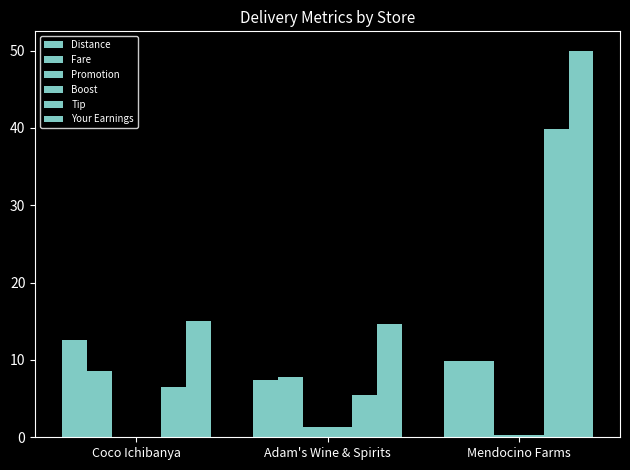

How many groups of bars are there?

3